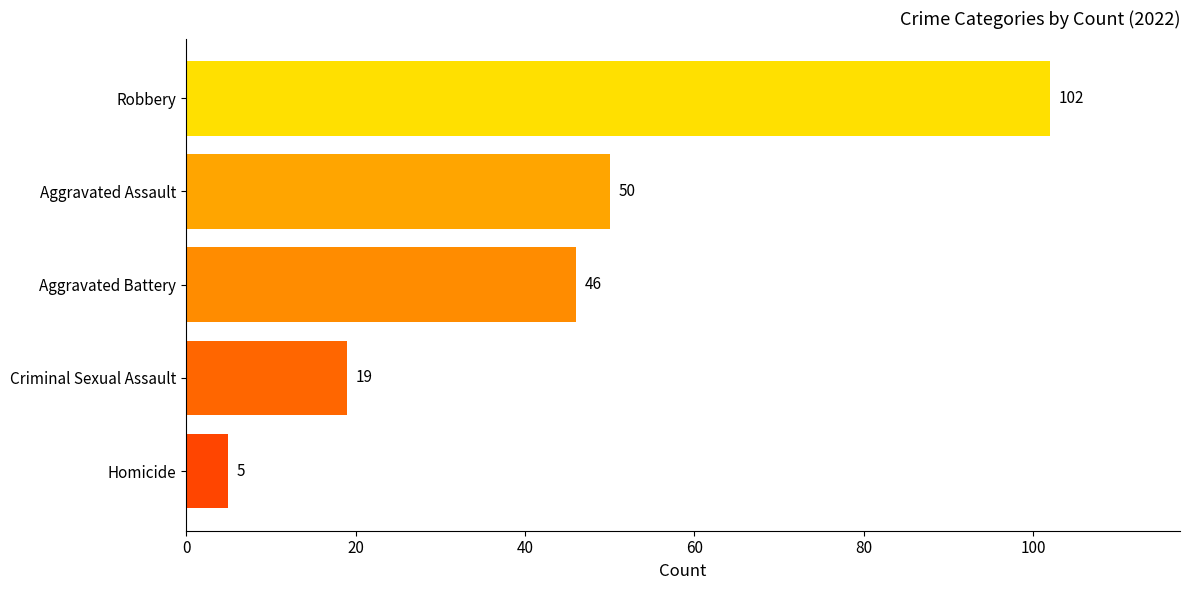

Are the bars grouped side by side (vs. stacked)?

No